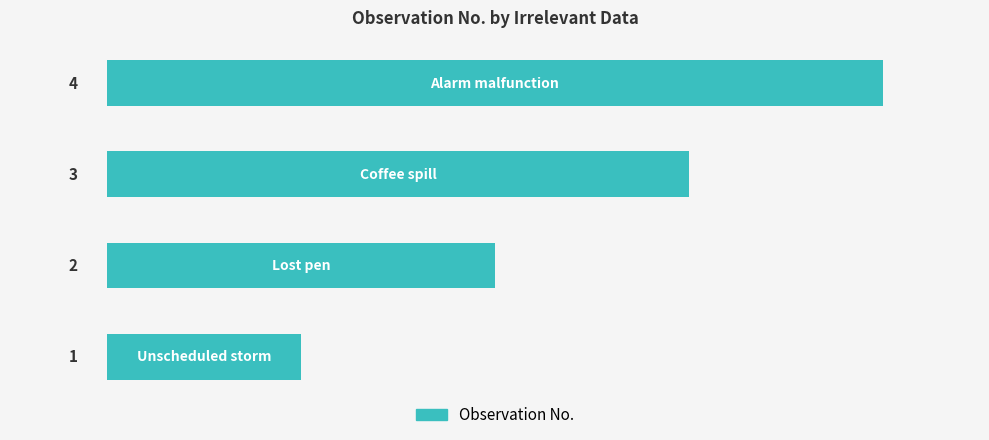

Count the values in the range 2 to 4.

3